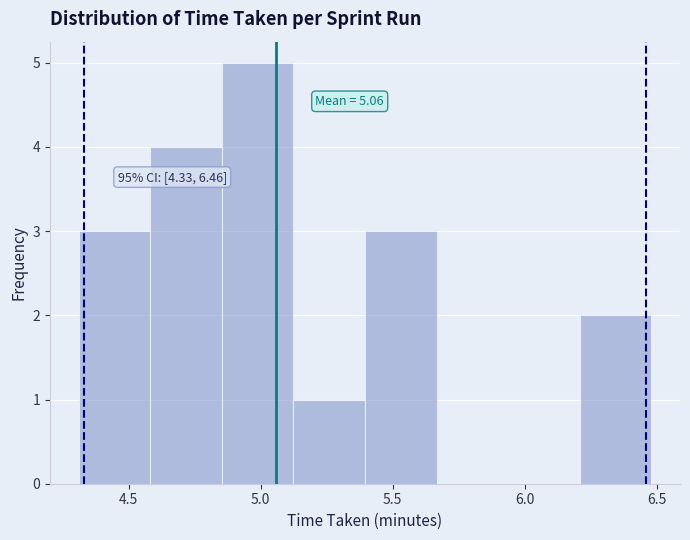

Over which range of the x-axis is the bar tallest?

4.85 to 5.10